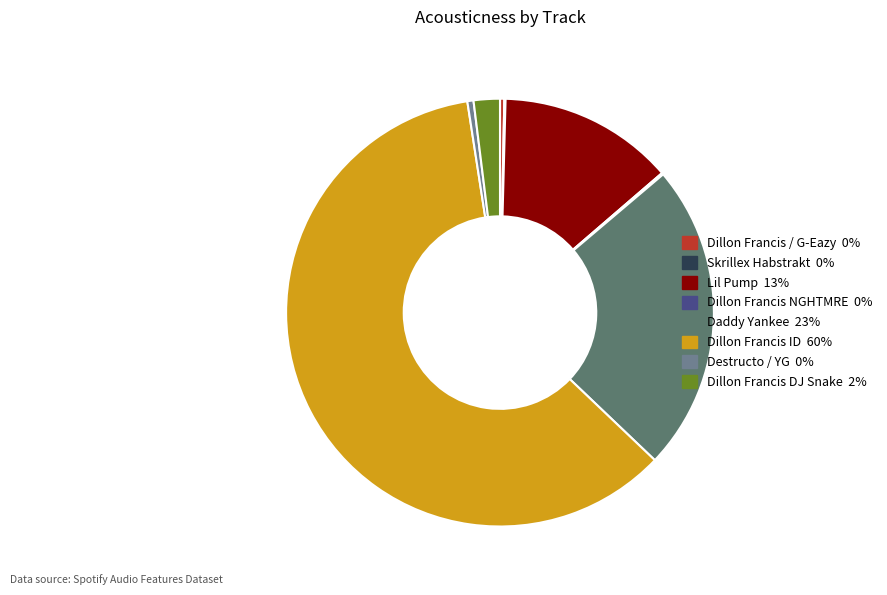

Is it true that Destructo / YG is 0% of the pie?

True